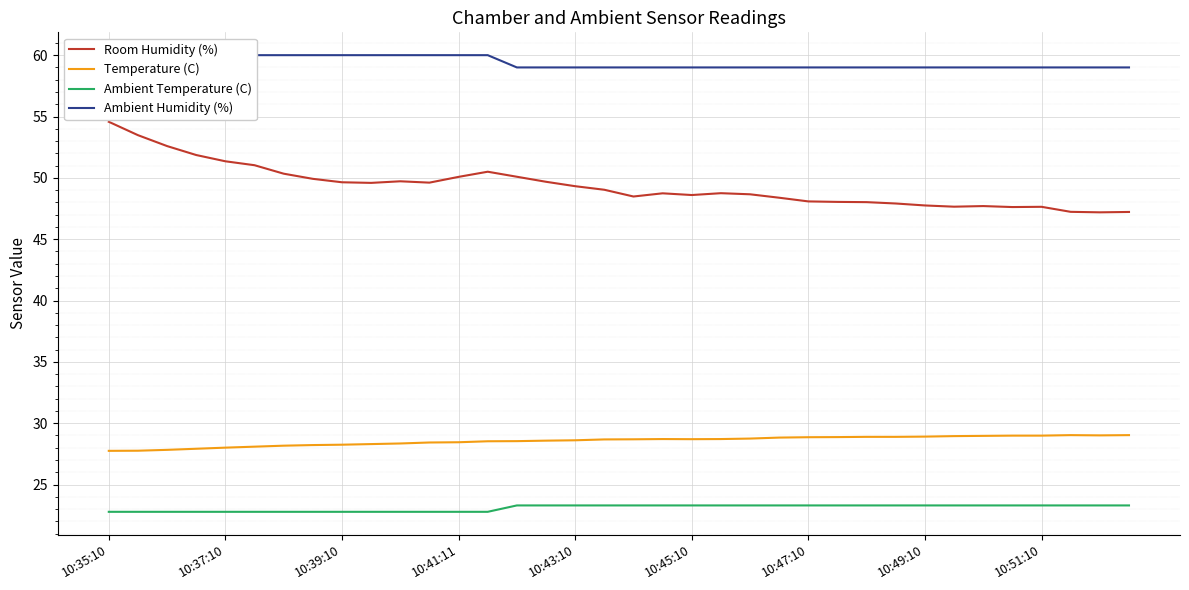

The value of Ambient Temperature (C) at 10:41:11 is 9.4. True or false?

False